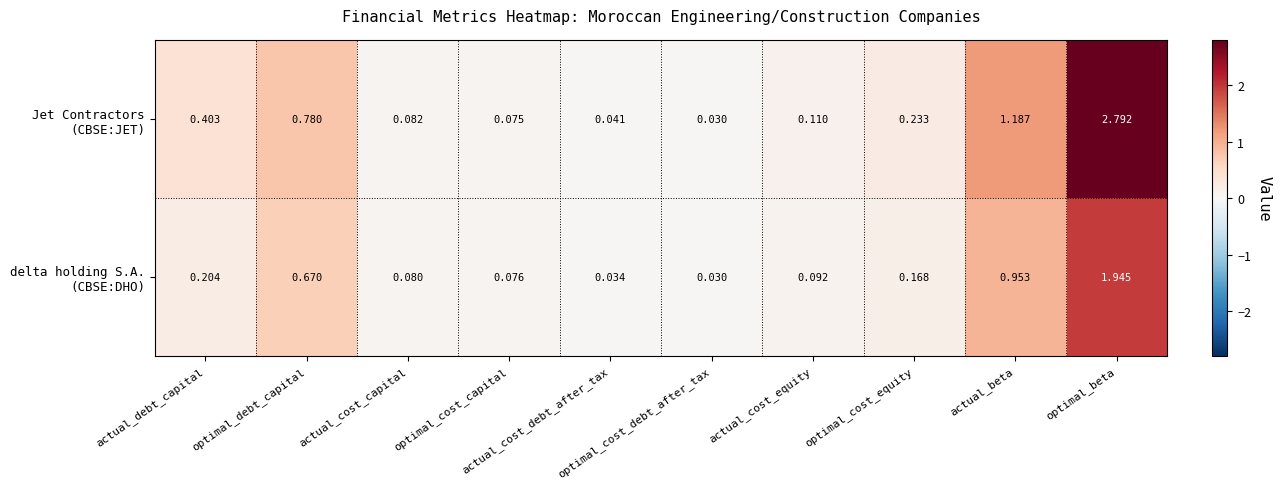

At which category is the sum across all series the highest?

optimal_beta